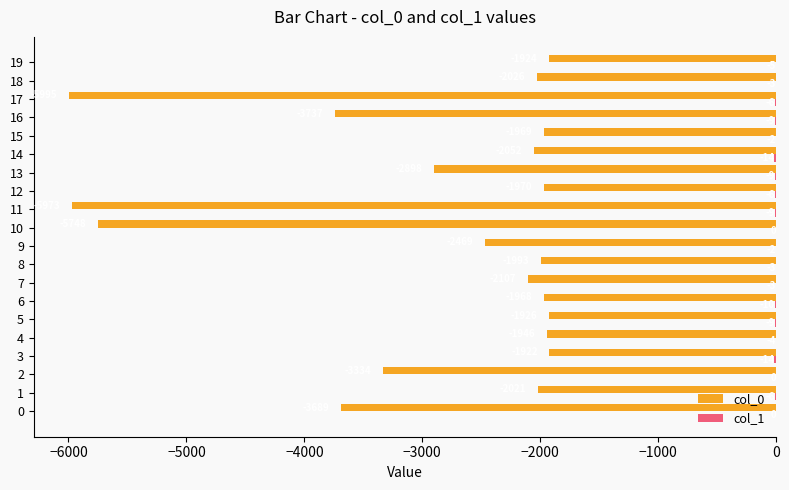

What is the sum of all col_0 values?

-57667